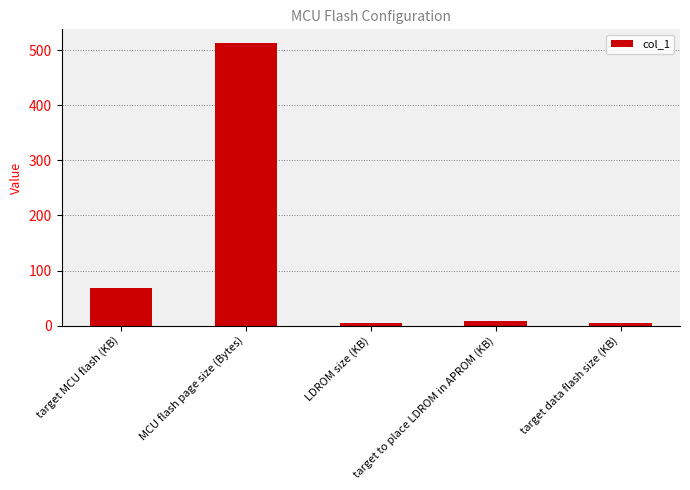

How many distinct data groups are displayed?

1